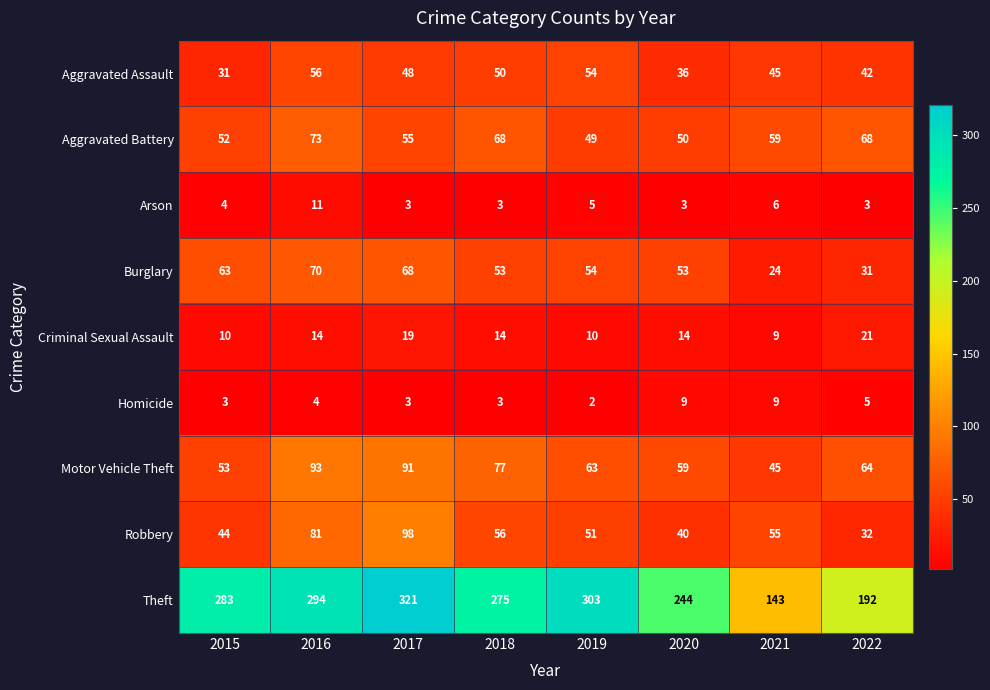

What is the sum of all Arson values?

38